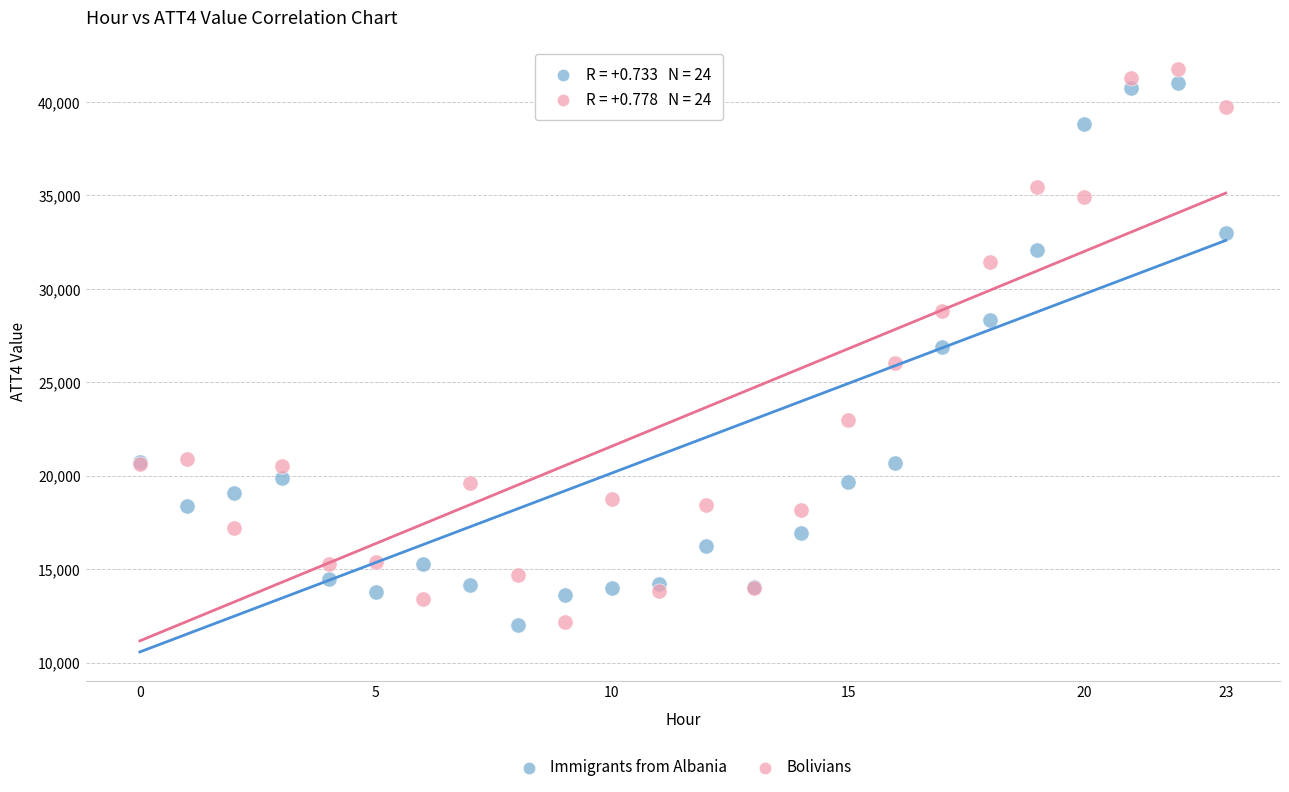

What are all the series names shown in the legend?

Immigrants from Albania, Bolivians